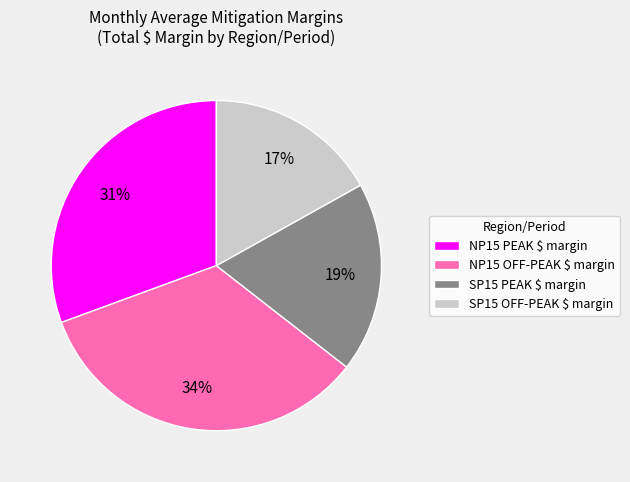

Which slice is the smallest?

SP15 OFF-PEAK $ margin